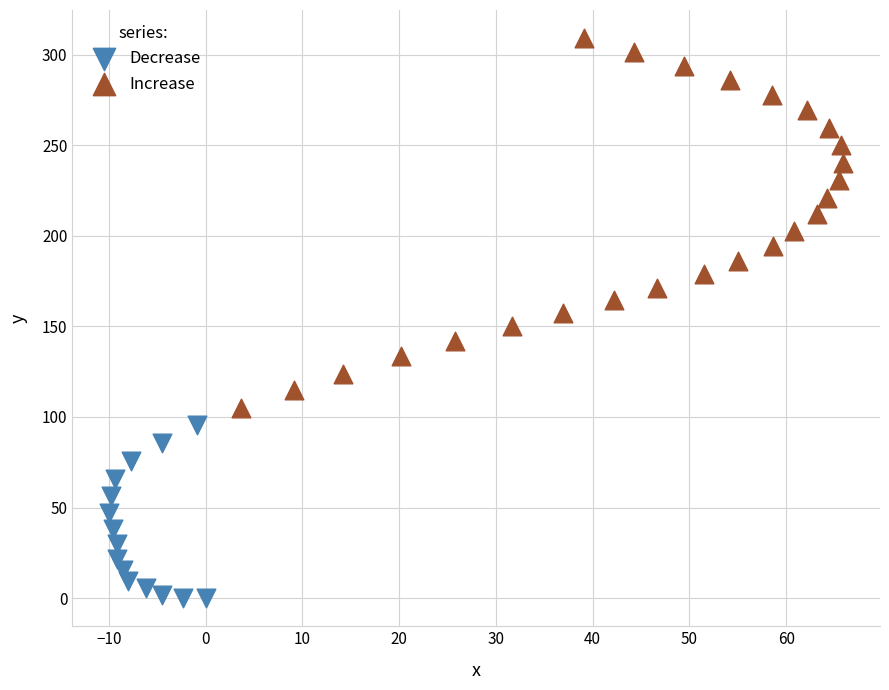

Which series has the largest Y range (max minus min)?

Increase